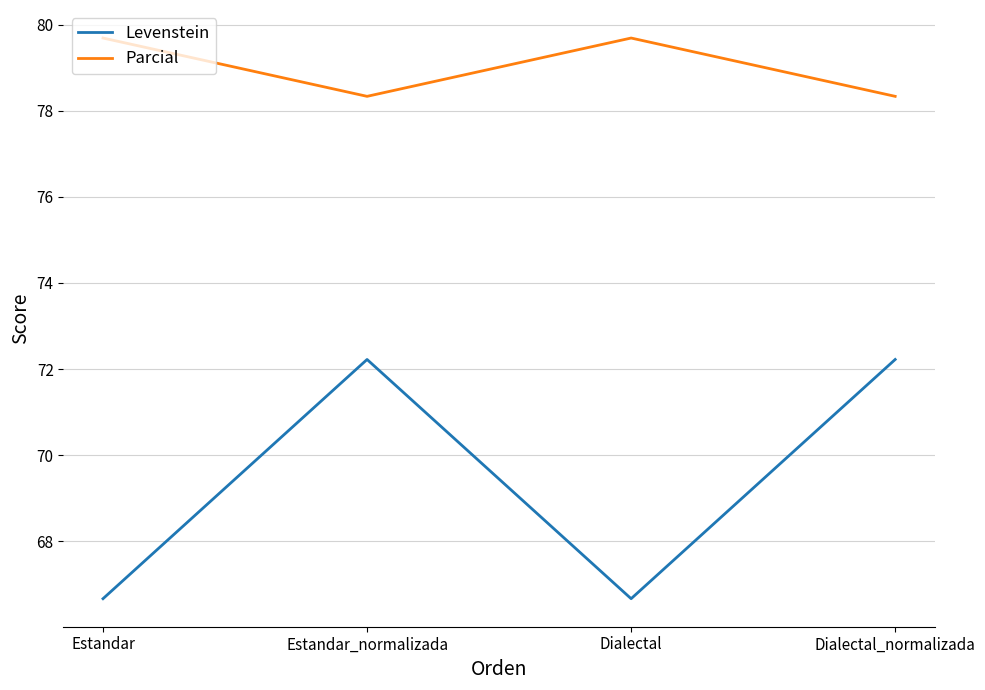

What position from the left is Estandar?

1